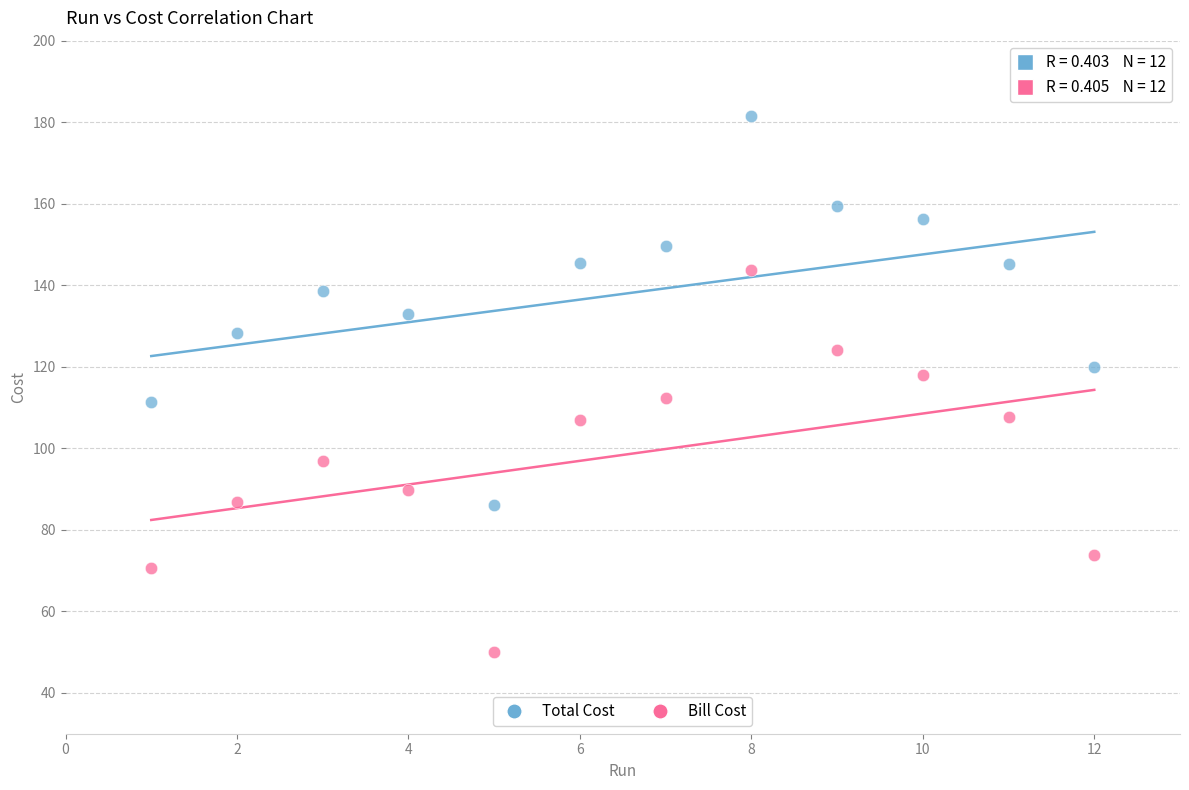

Which series has the widest spread of Y values?

Total Cost